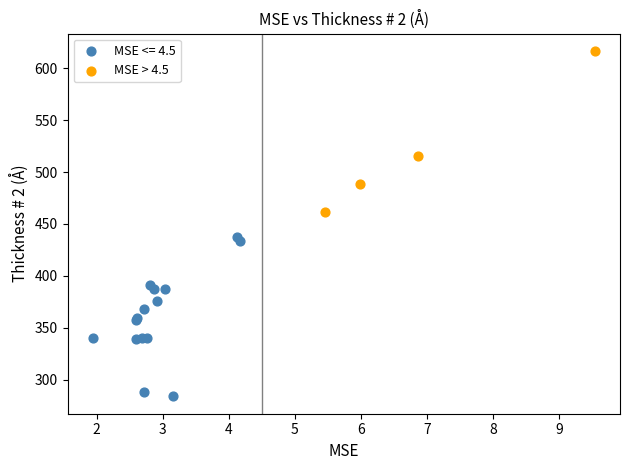

Which series contains the highest Y value?

MSE > 4.5